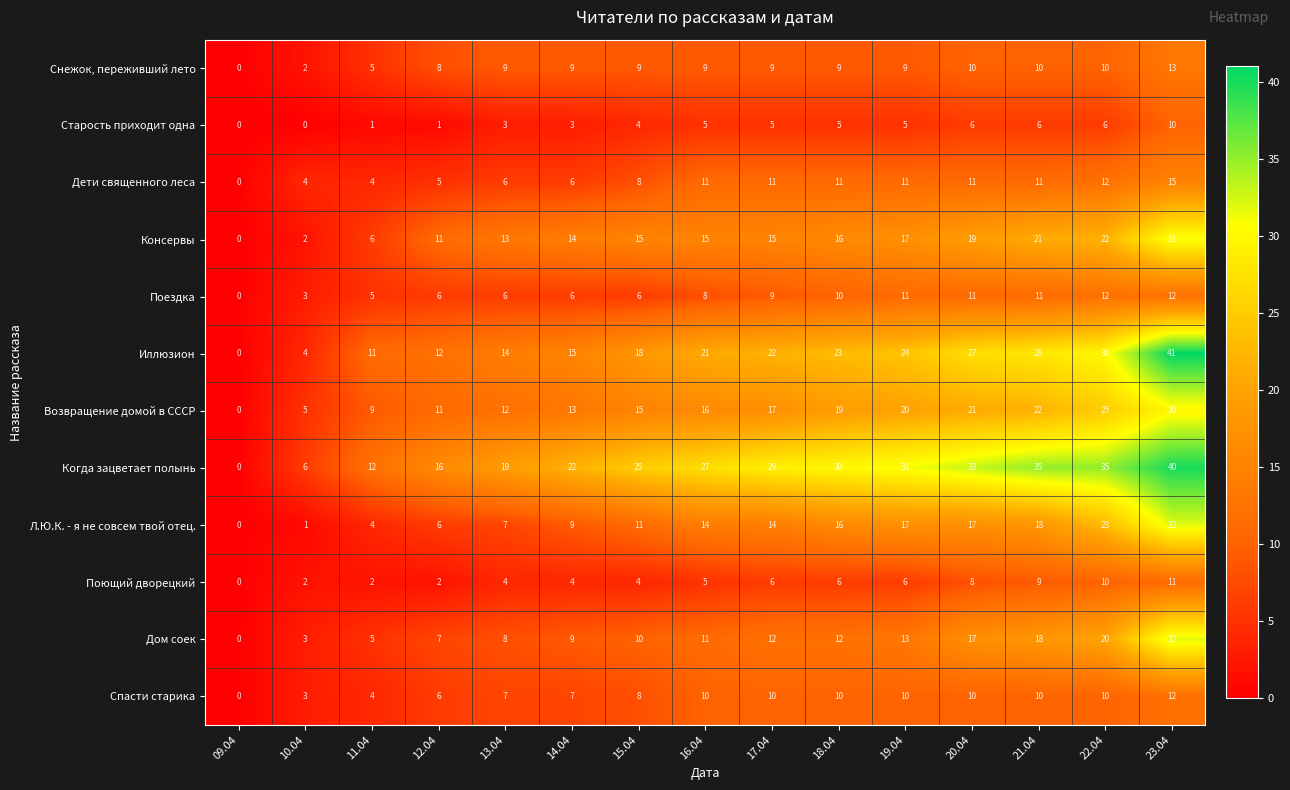

Which series changed the most between 10.04 and 15.04?

Когда зацветает полынь